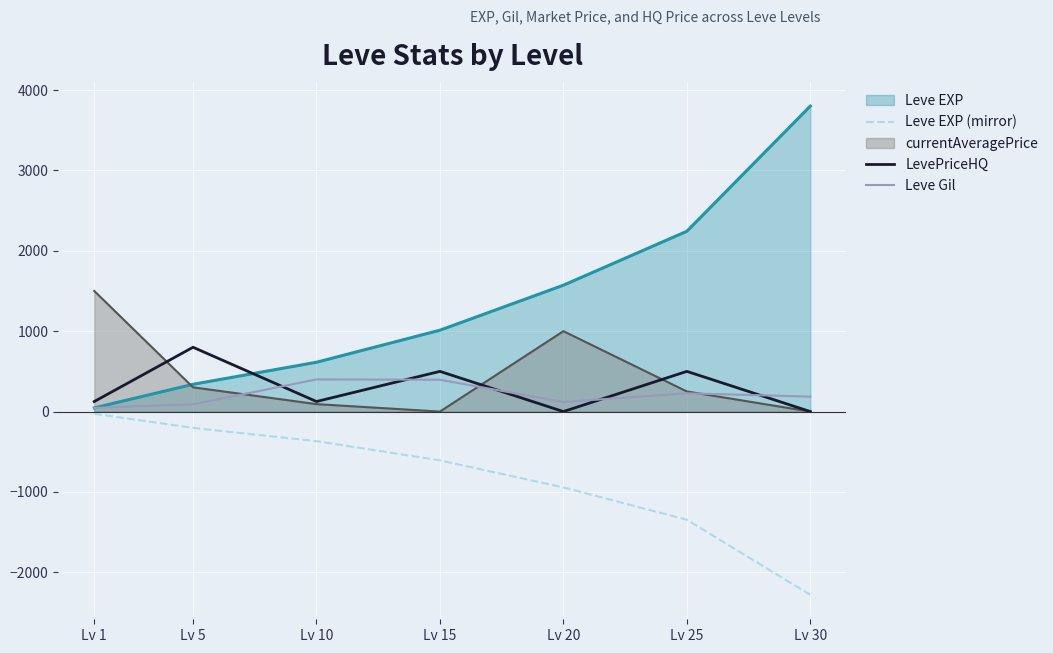

True or false: Leve EXP (mirror) and Leve Gil cross at least once.

False